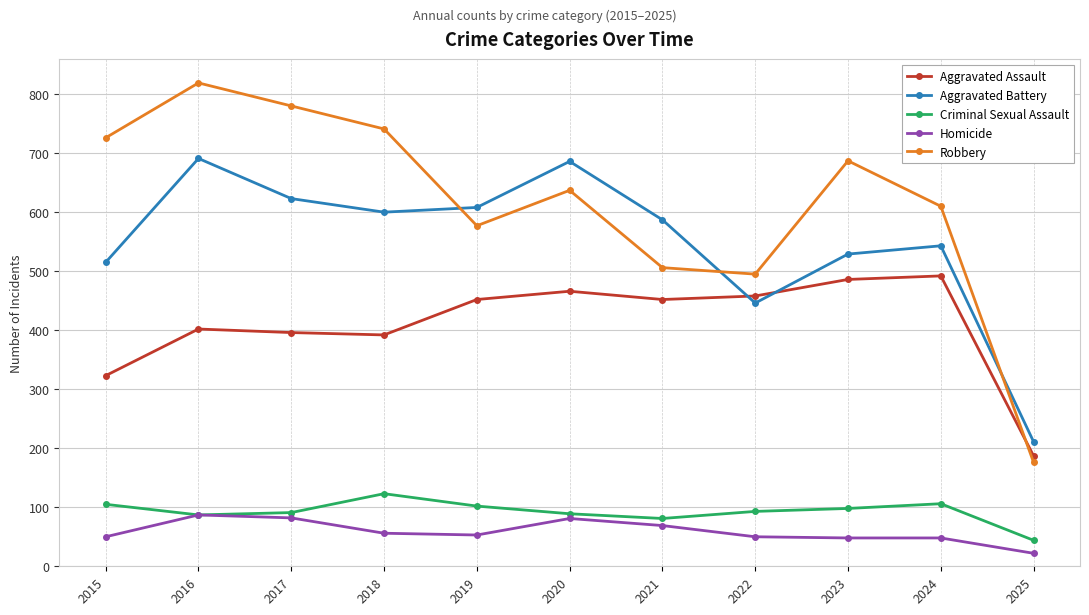

List the series in order of their peak value, highest first.

Robbery, Aggravated Battery, Aggravated Assault, Criminal Sexual Assault, Homicide